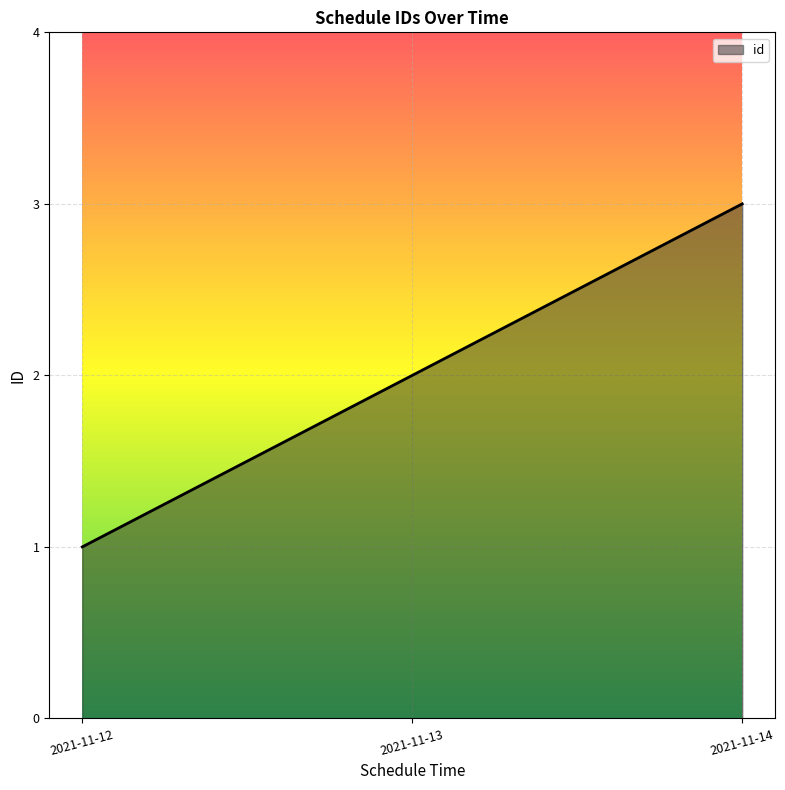

What is the sum of the values at 2021-11-12 and 2021-11-13?

3